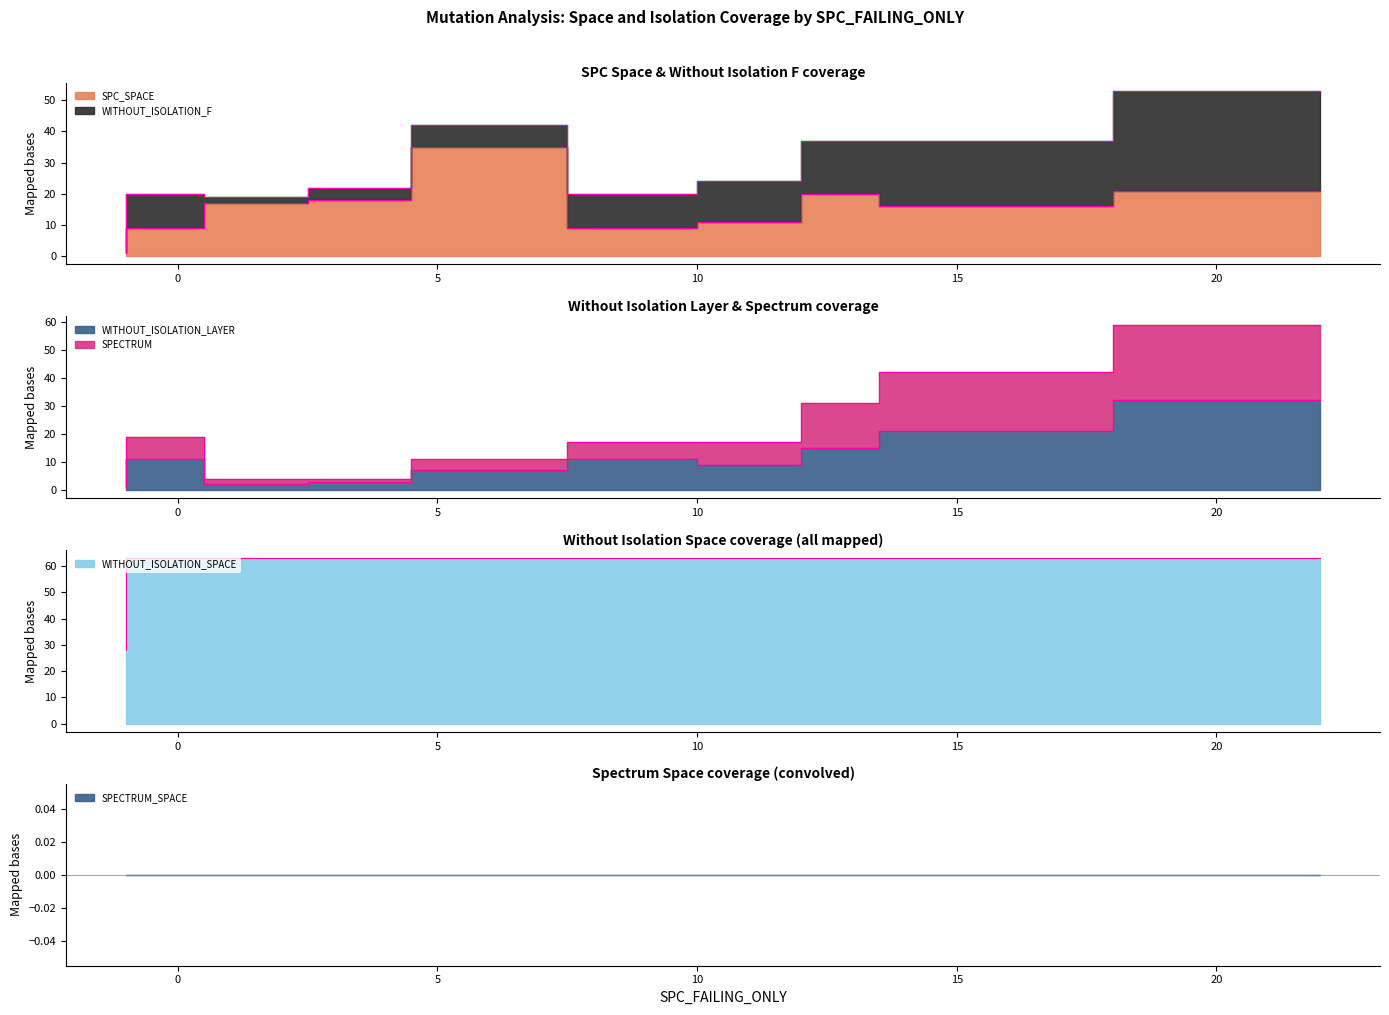

At which category is the sum across all series the highest?

22